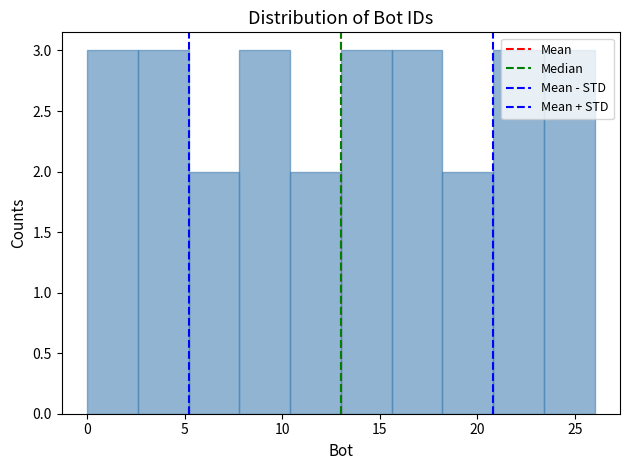

Reading left to right, list every bar in this chart as the range it spans on the x-axis followed by its height. Neither the bar edges nor the heights are printed on the chart, so give them approximately, as read against the axes.

0.0 to 2.6: 3
2.6 to 5.2: 3
5.2 to 7.8: 2
7.8 to 10.4: 3
10.4 to 13.0: 2
13.0 to 15.6: 3
15.6 to 18.2: 3
18.2 to 20.8: 2
20.8 to 23.4: 3
23.4 to 26.0: 3